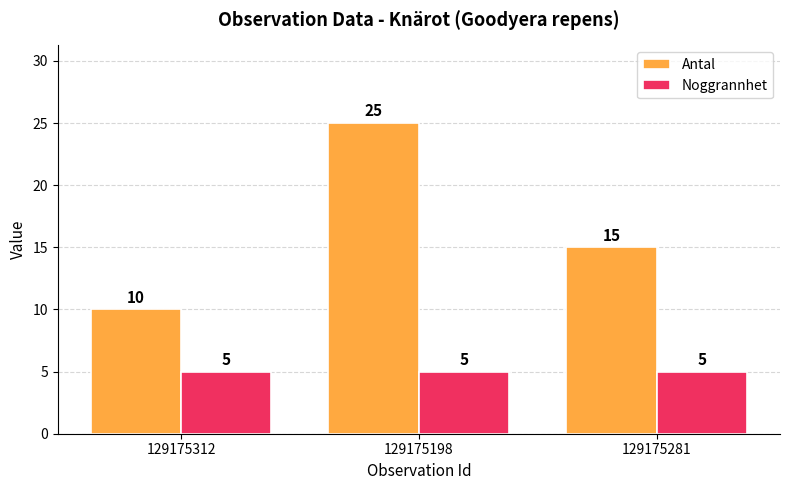

What is the spread (max minus min) of values at 129175198?

20